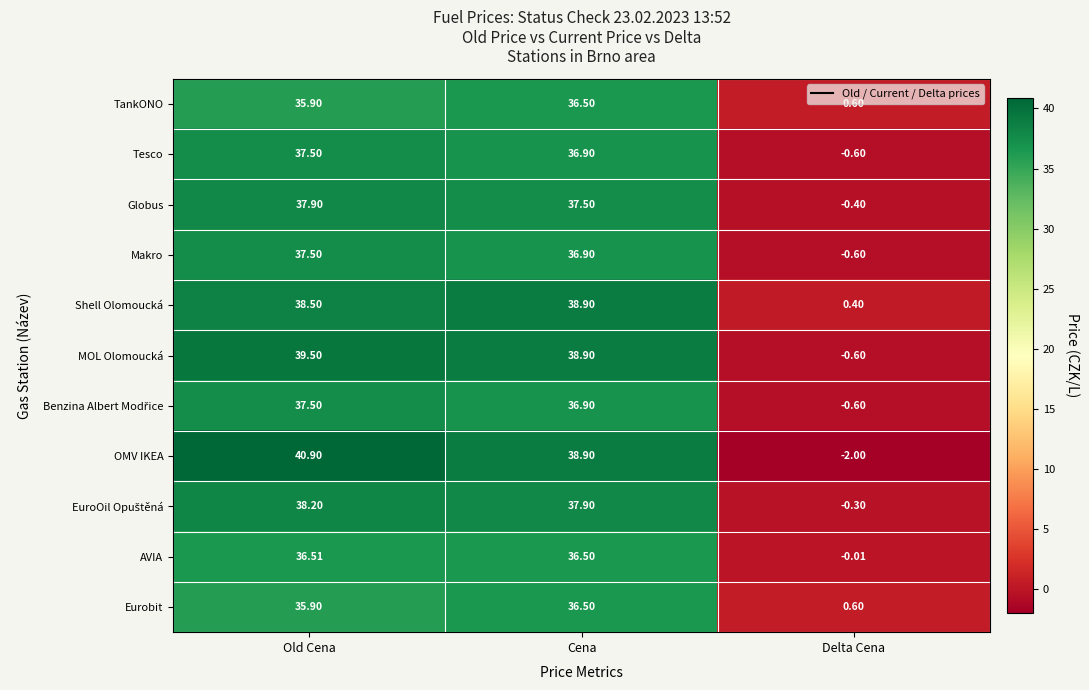

At how many categories does at least one series exceed 17?

2